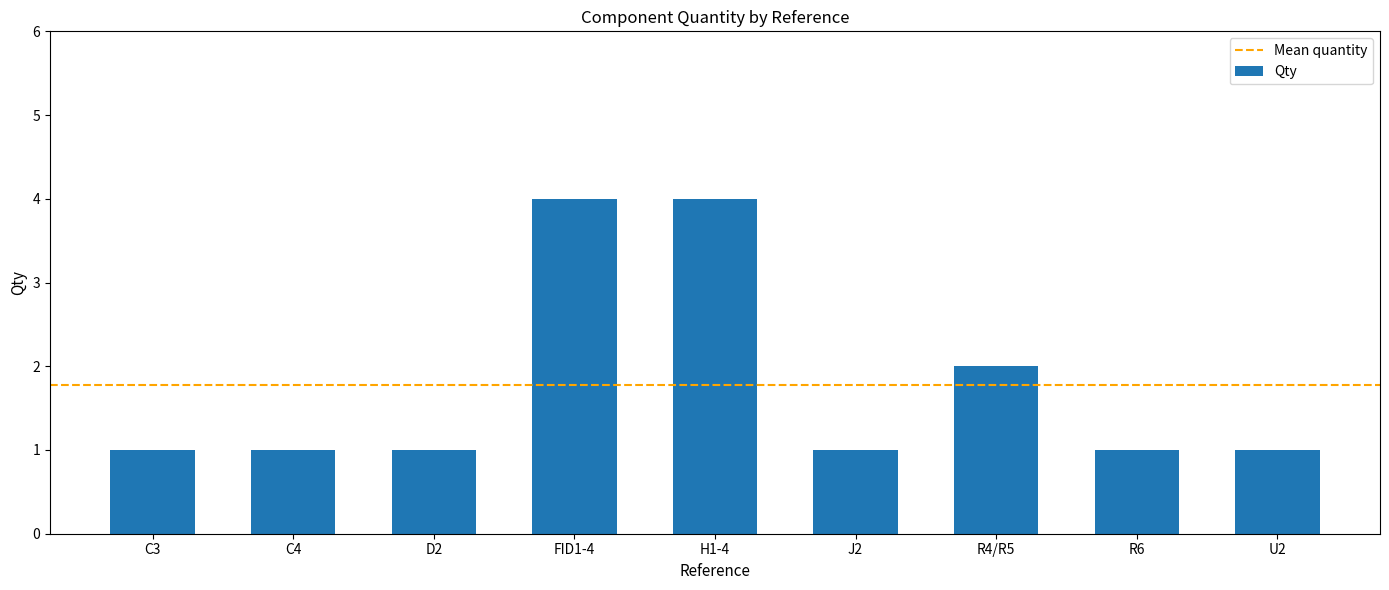

Reading left to right, extract all data points from this chart.

C3=1	C4=1	D2=1	FID1-4=4	H1-4=4	J2=1	R4/R5=2	R6=1	U2=1